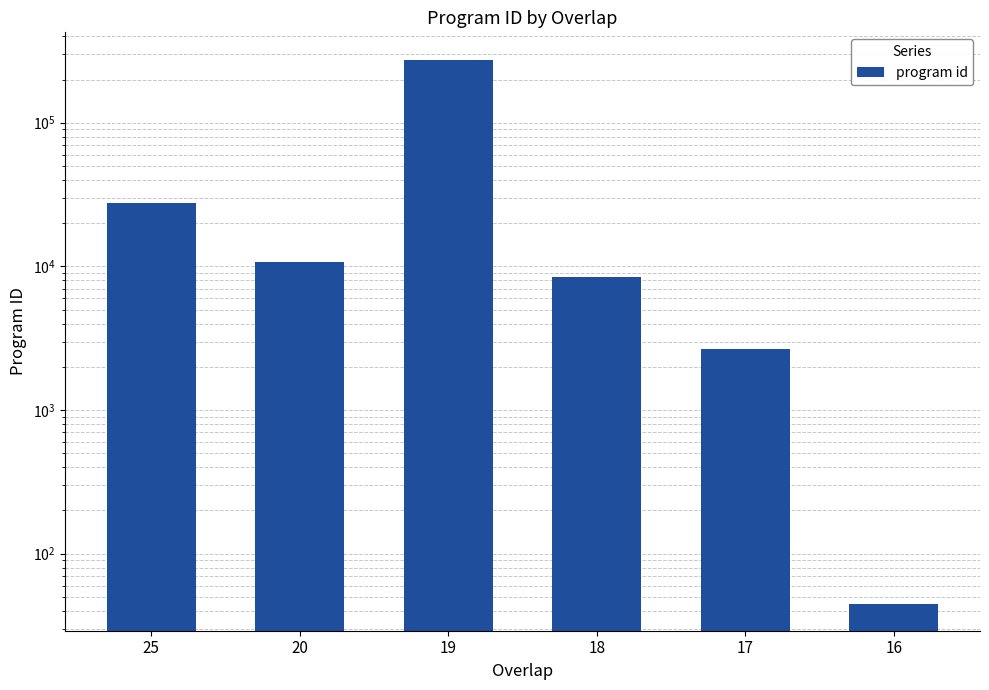

At which category does the chart reach its peak across all series?

19